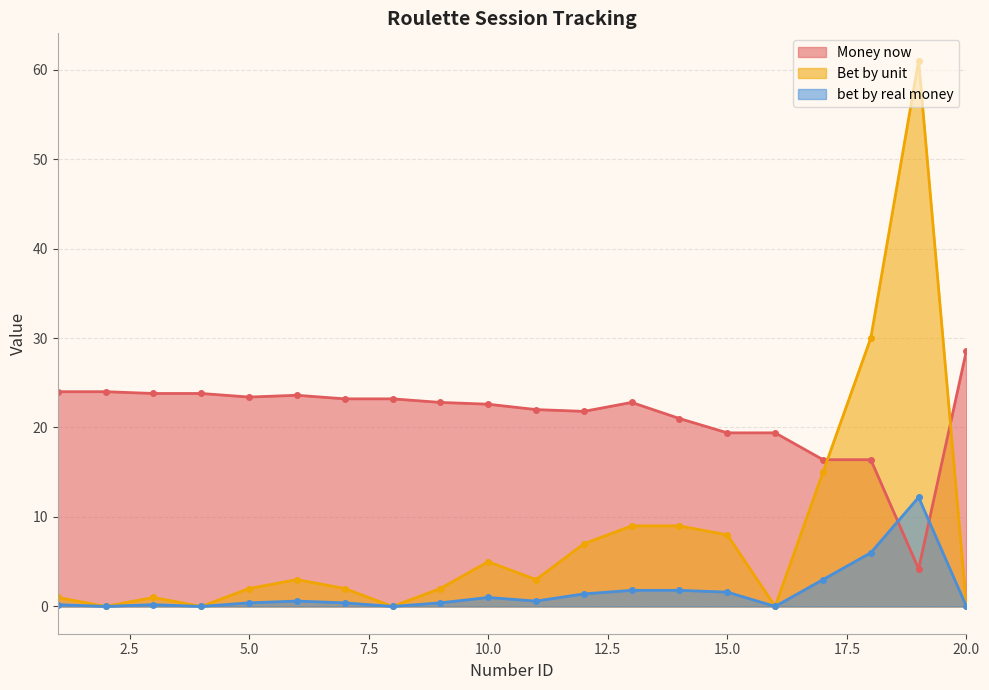

True or false: Money now has more than 0 interior local peaks.

True